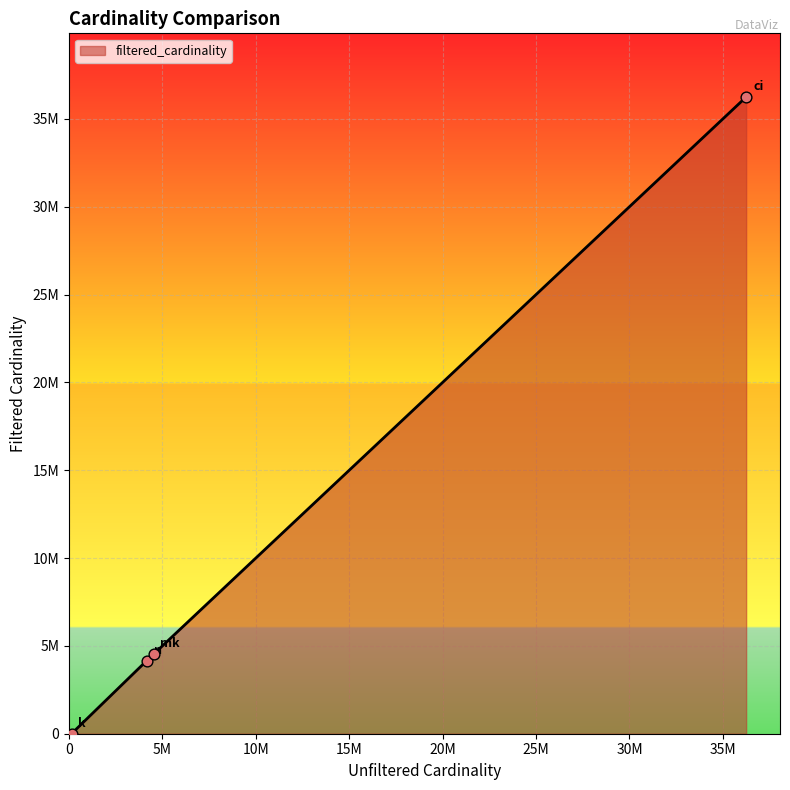

Does the chart have visible grid lines?

Yes